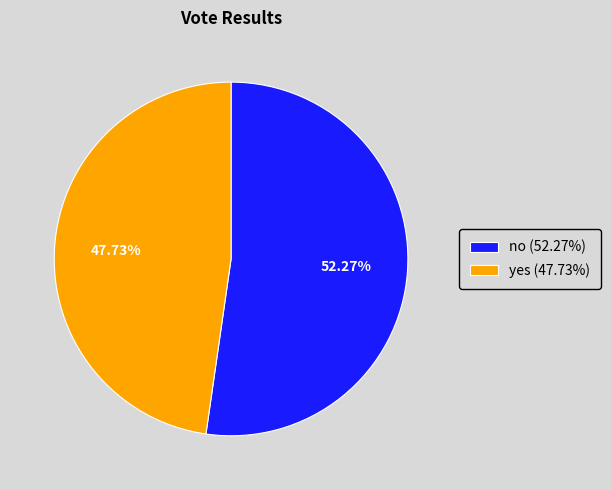

Which slice is the largest?

no